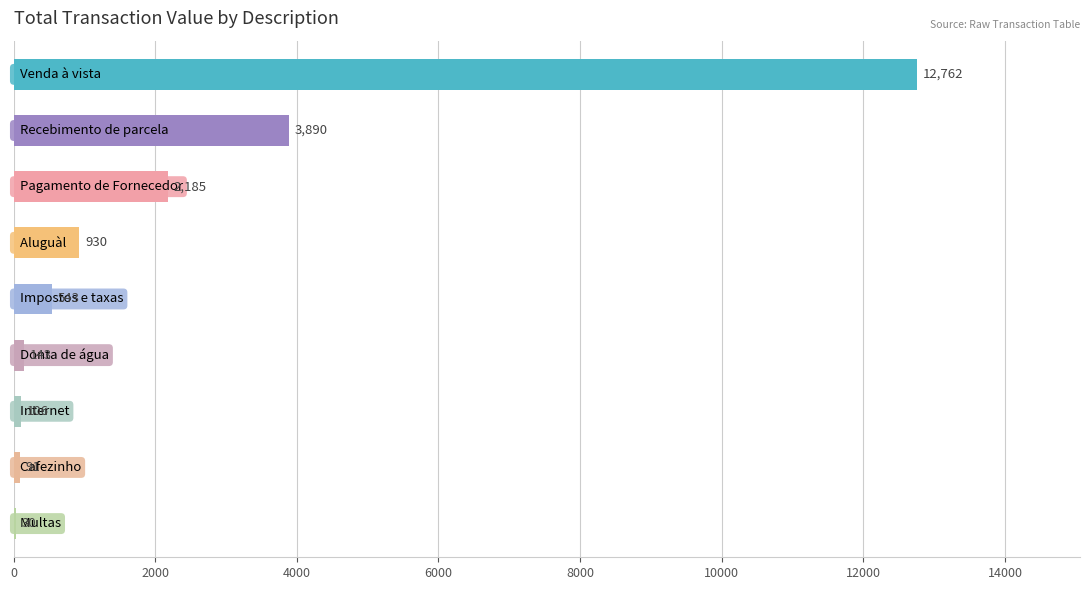

What is the sum of all values?

20680